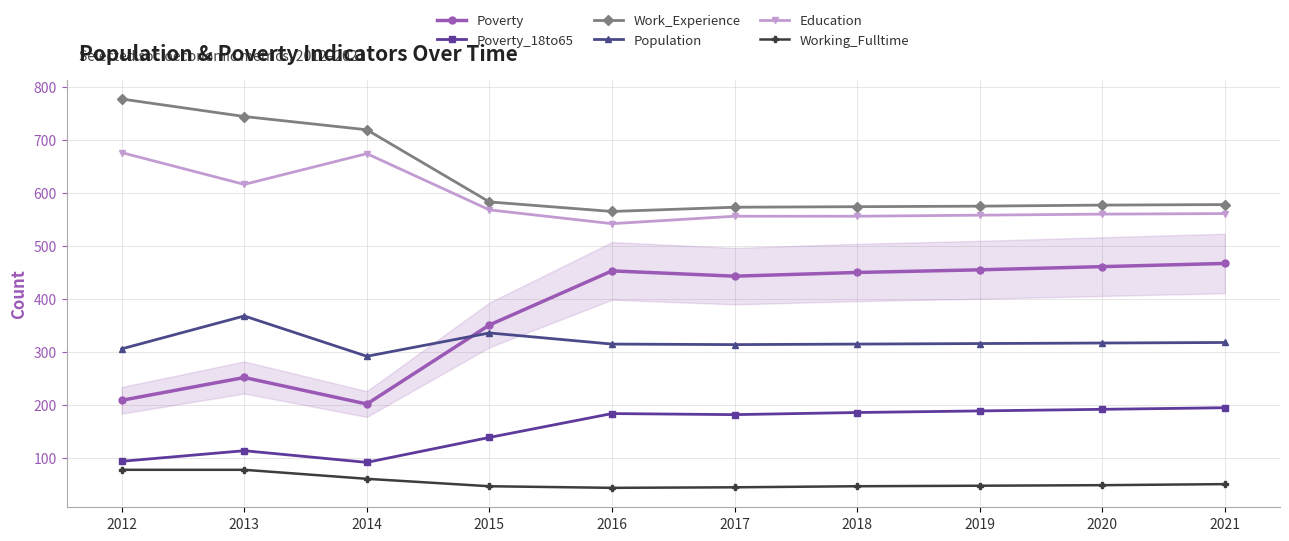

What are all the series names shown in the legend?

Poverty, Poverty_18to65, Work_Experience, Population, Education, Working_Fulltime